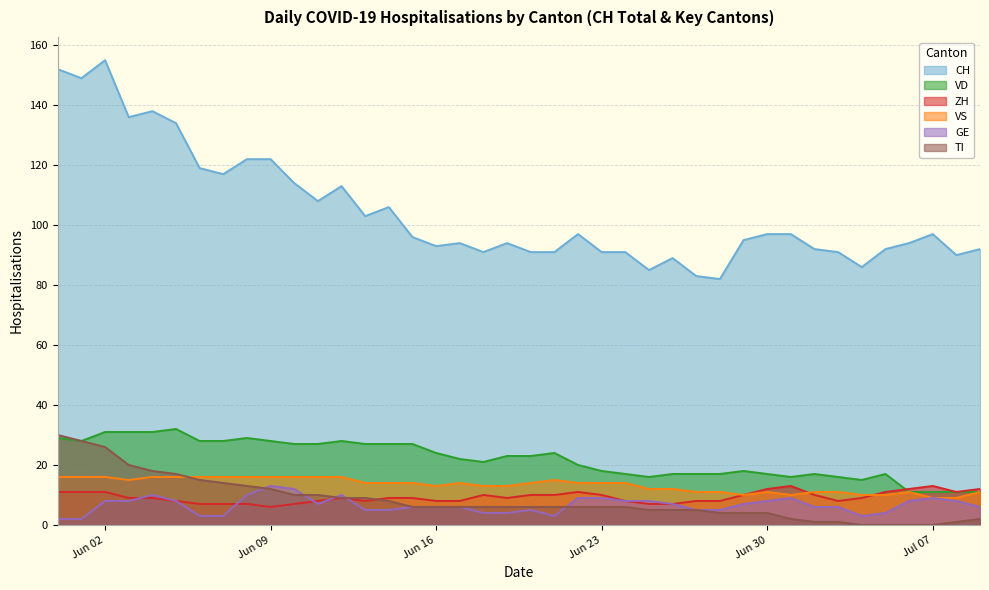

How many values in the TI series exceed 6?

15